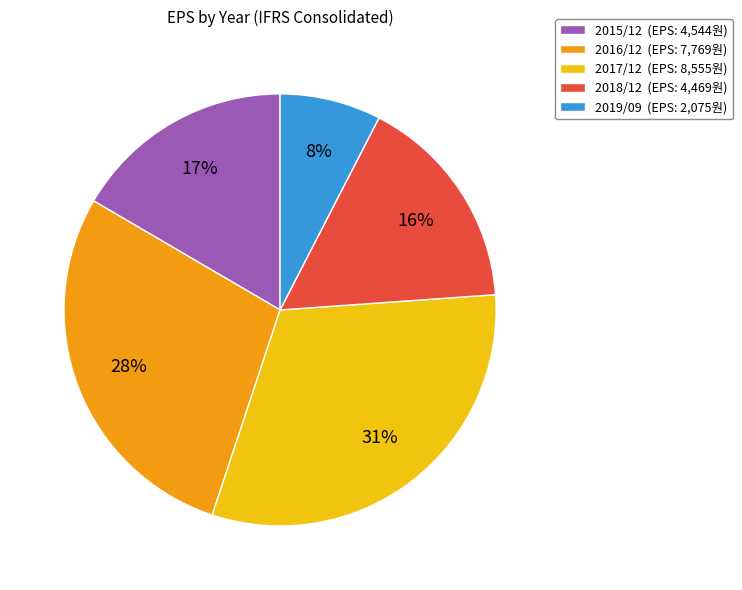

To the nearest percent, what is the combined percentage of 2019/09 (EPS: 2,075원) and 2018/12 (EPS: 4,469원)?

24%